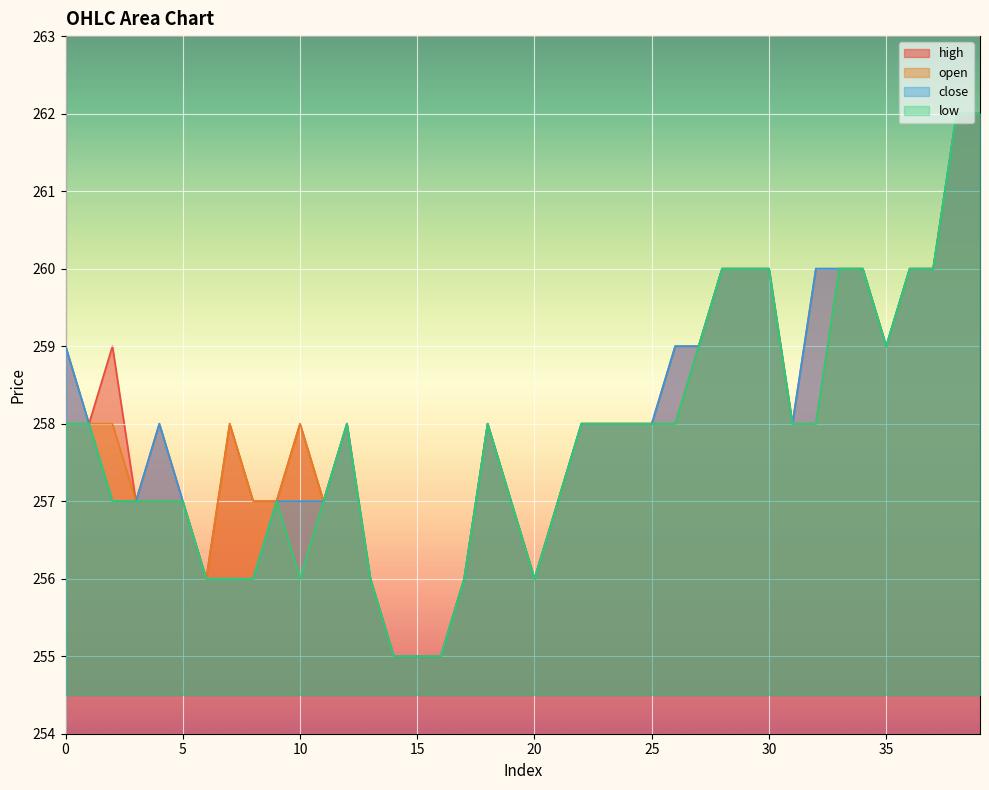

How many lines are shown in the chart?

4